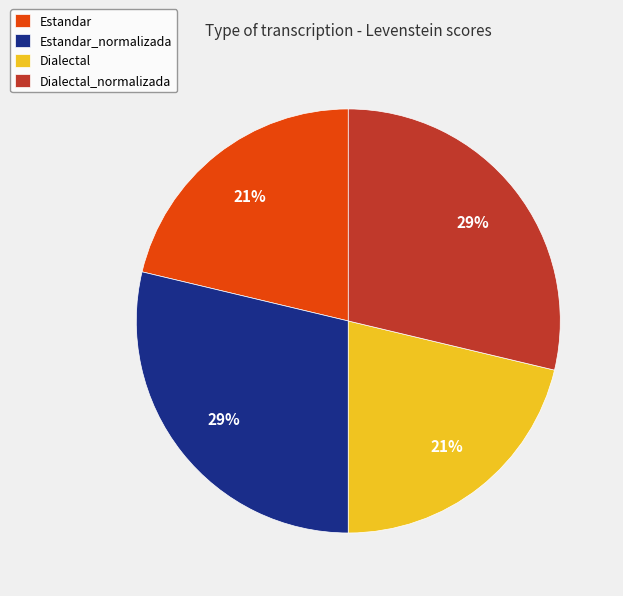

Is it true that Dialectal_normalizada is 15% of the pie?

False